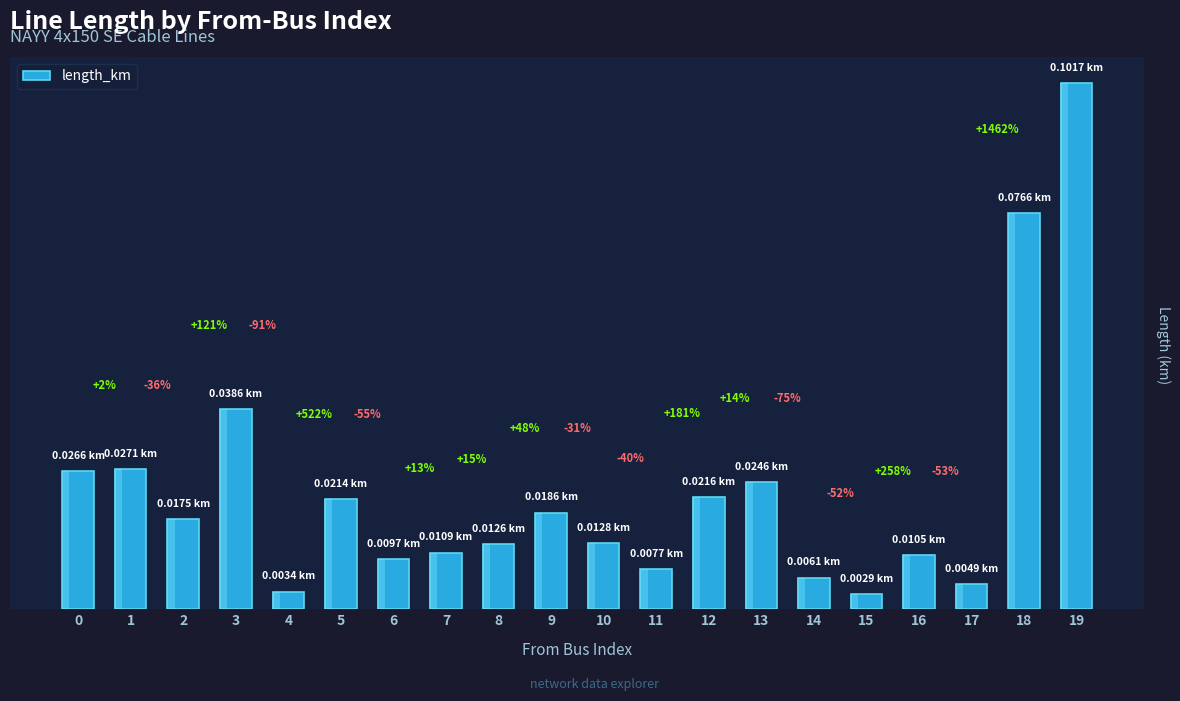

Which category has the highest value across all series?

19